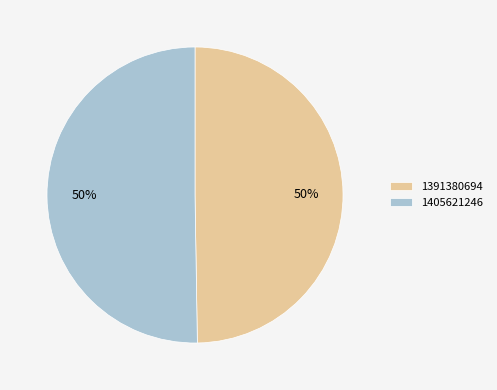

What is the smallest slice in the pie chart?

1391380694